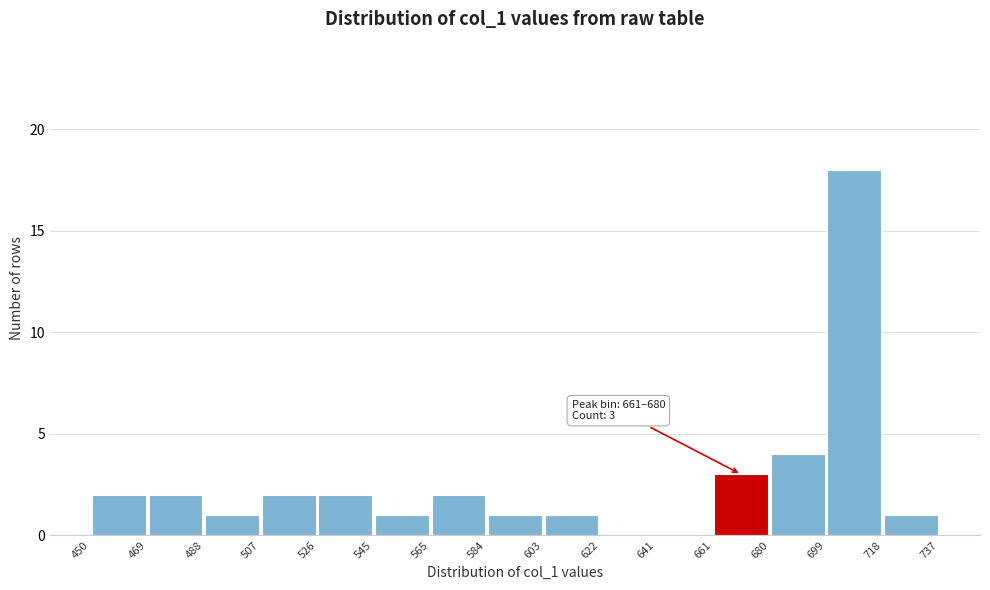

Over which range of the x-axis is the bar tallest?

699 to 718